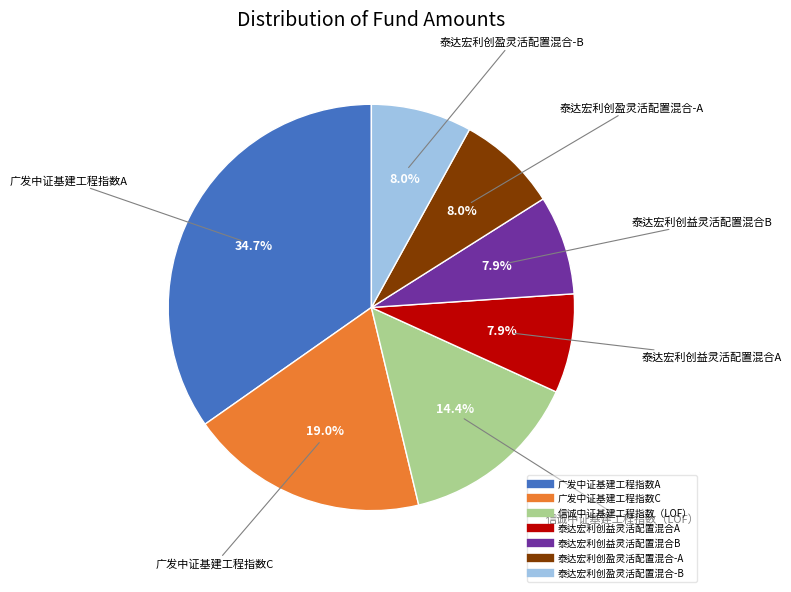

To the nearest percent, what percentage of the pie is 信诚中证基建工程指数（LOF）?

14%